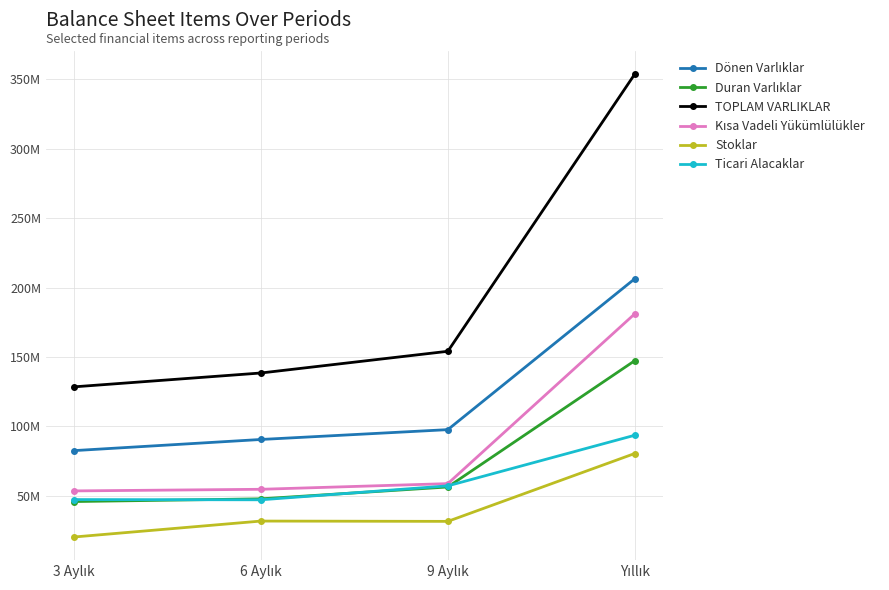

True or false: Kısa Vadeli Yükümlülükler and Ticari Alacaklar cross at least once.

False